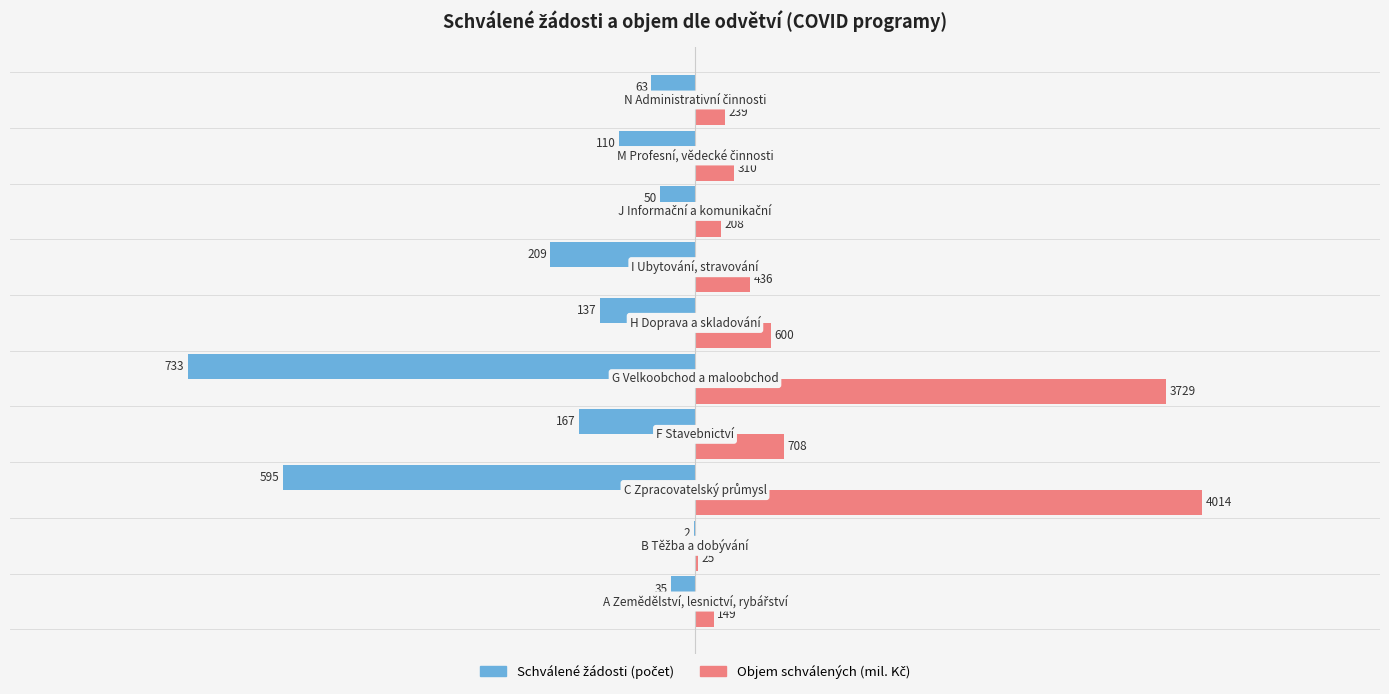

What are all the series names shown in the legend?

Schválené žádosti (počet), Objem schválených (mil. Kč)